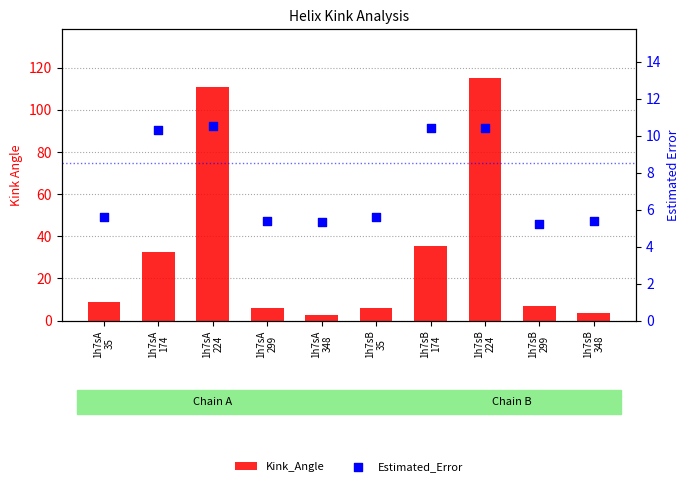

At how many categories does at least one series exceed 16?

4